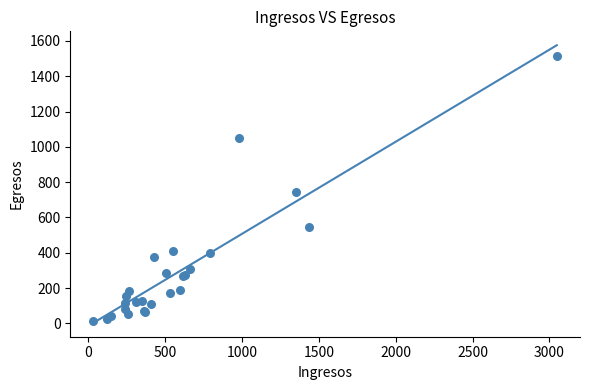

What Y value in the scatter plot is closest to 763?

743